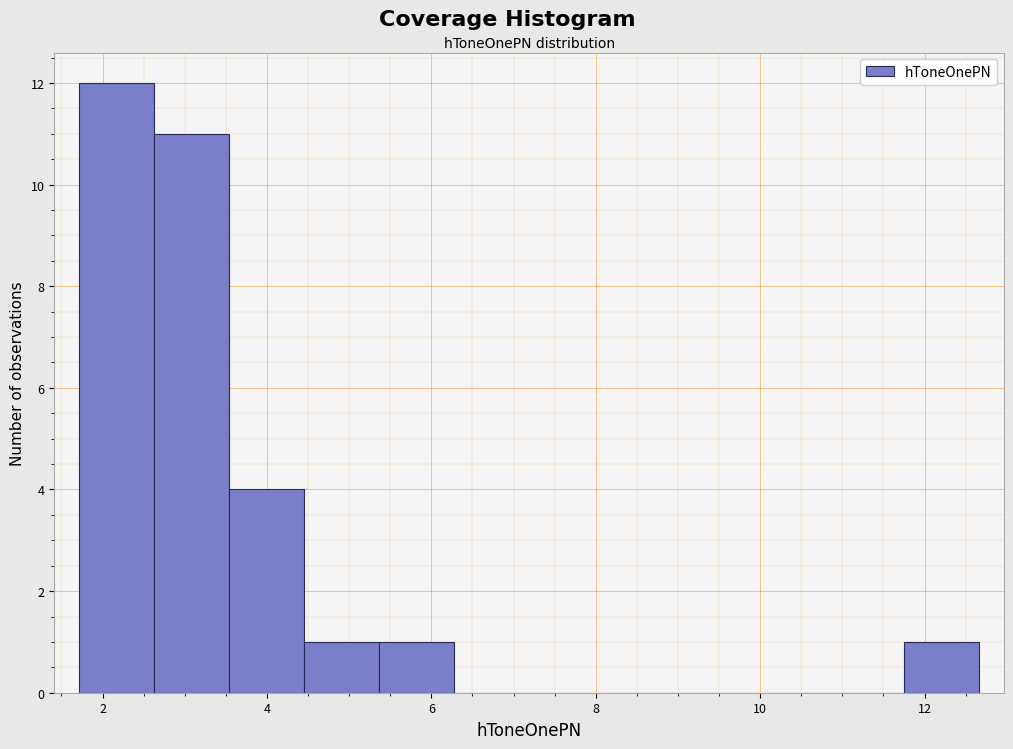

How tall is the bar that spans 5.4 to 6.2 on the x-axis? Neither the bar edges nor the heights are printed on the chart, so give them approximately, as read against the axes.

1